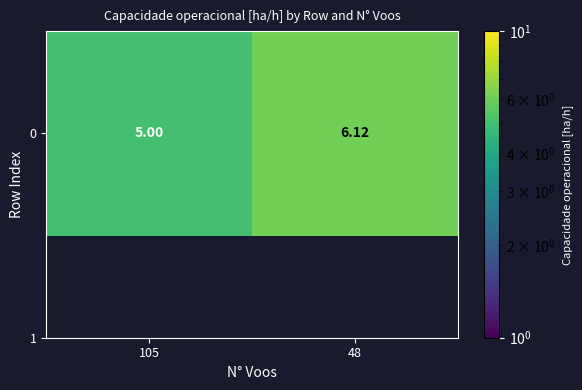

What is the difference between the maximum and minimum values?

1.1